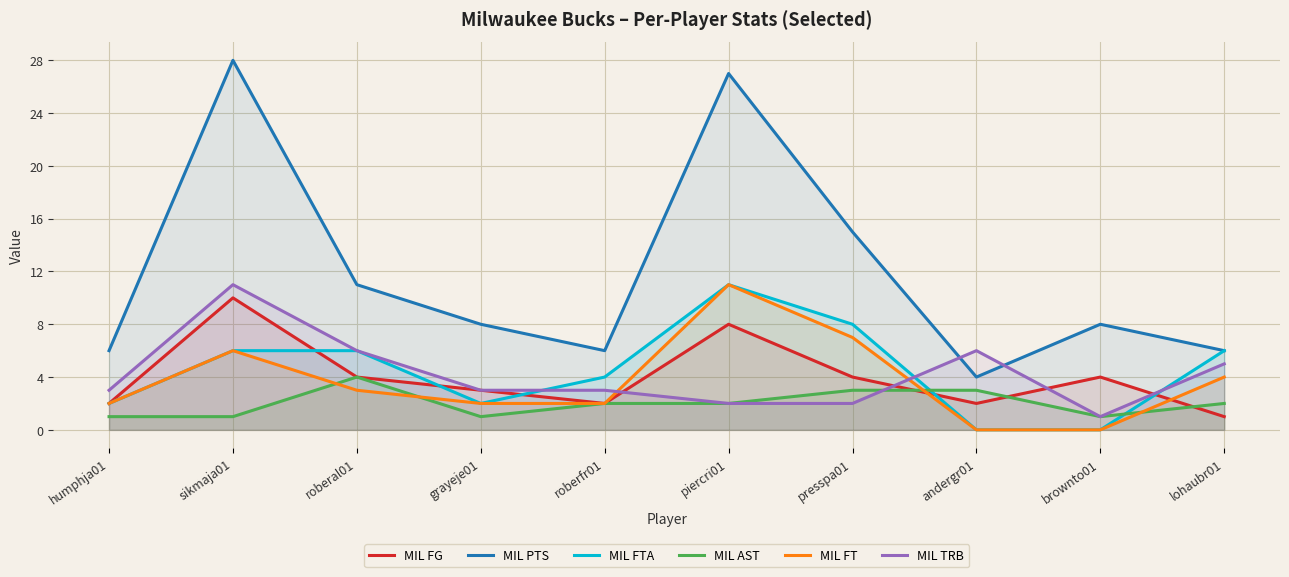

Reading left to right, what are all the values shown in this chart?

MIL FG: 2	10	4	3	2	8	4	2	4	1
MIL PTS: 6	28	11	8	6	27	15	4	8	6
MIL FTA: 2	6	6	2	4	11	8	0	0	6
MIL AST: 1	1	4	1	2	2	3	3	1	2
MIL FT: 2	6	3	2	2	11	7	0	0	4
MIL TRB: 3	11	6	3	3	2	2	6	1	5